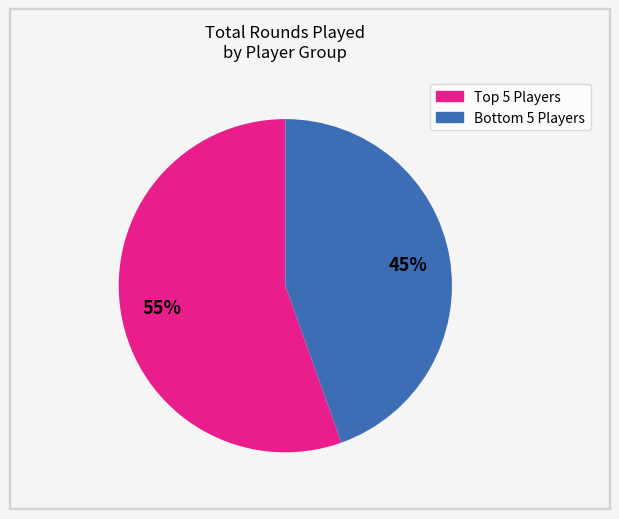

Is there a majority slice in this chart?

Yes